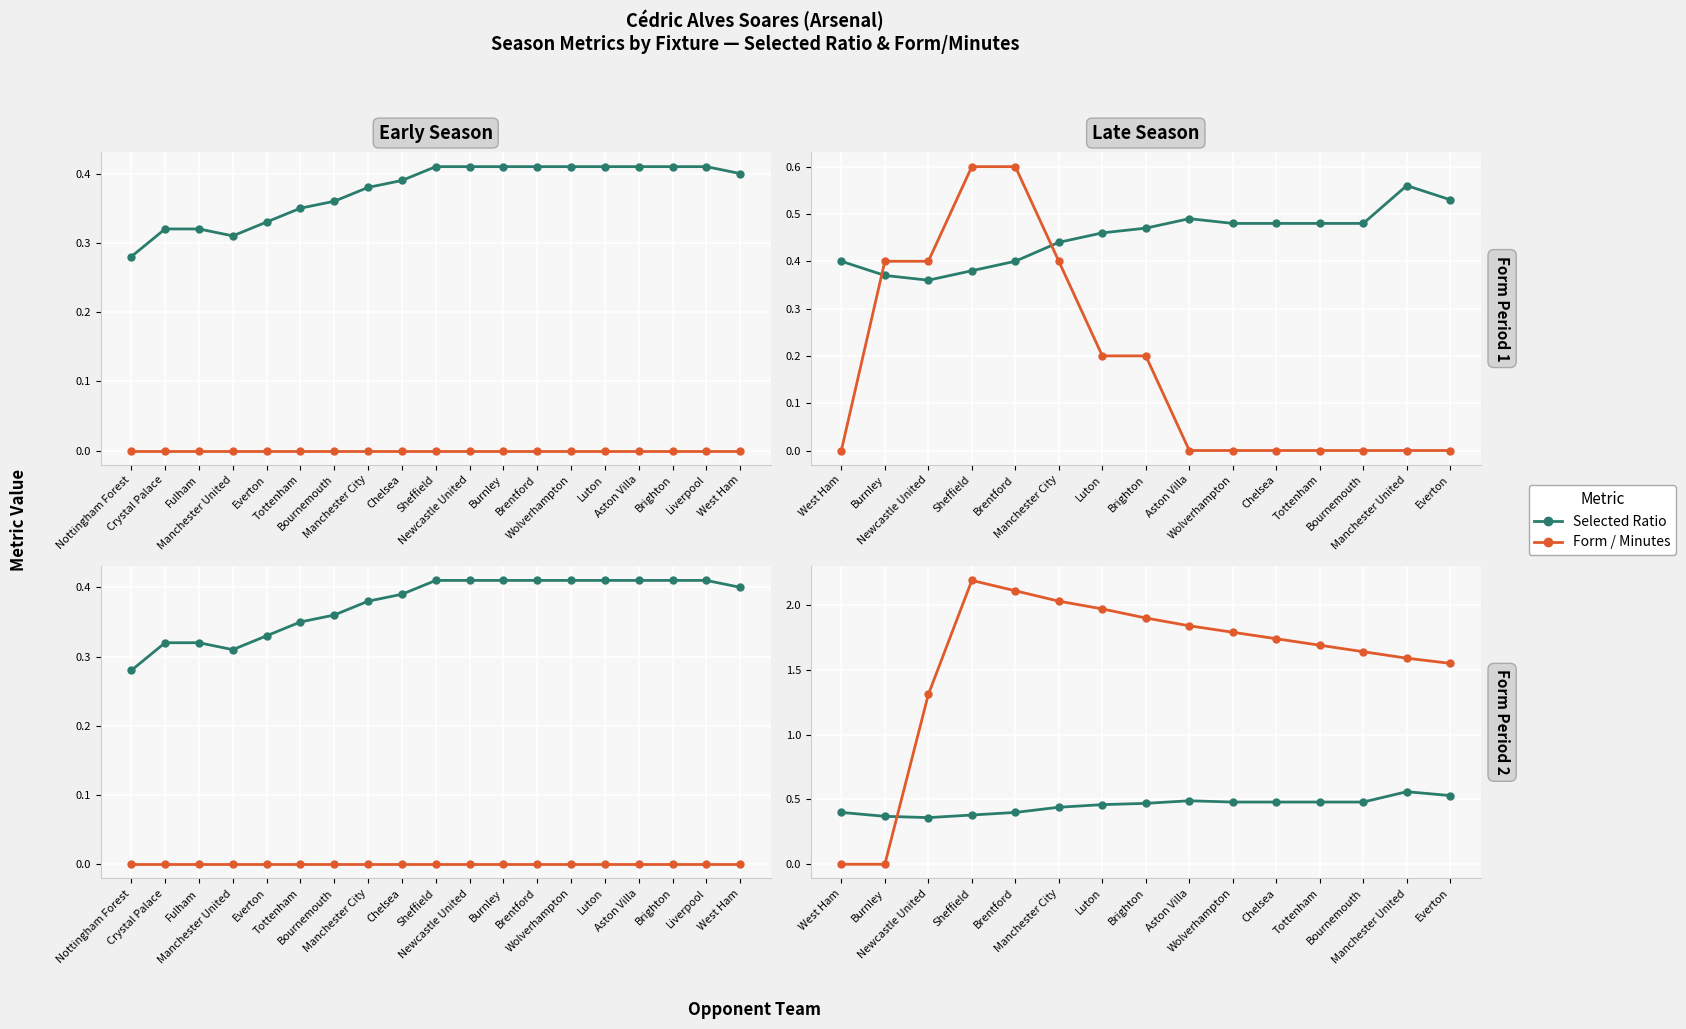

Which category has the lowest value across all series?

West Ham